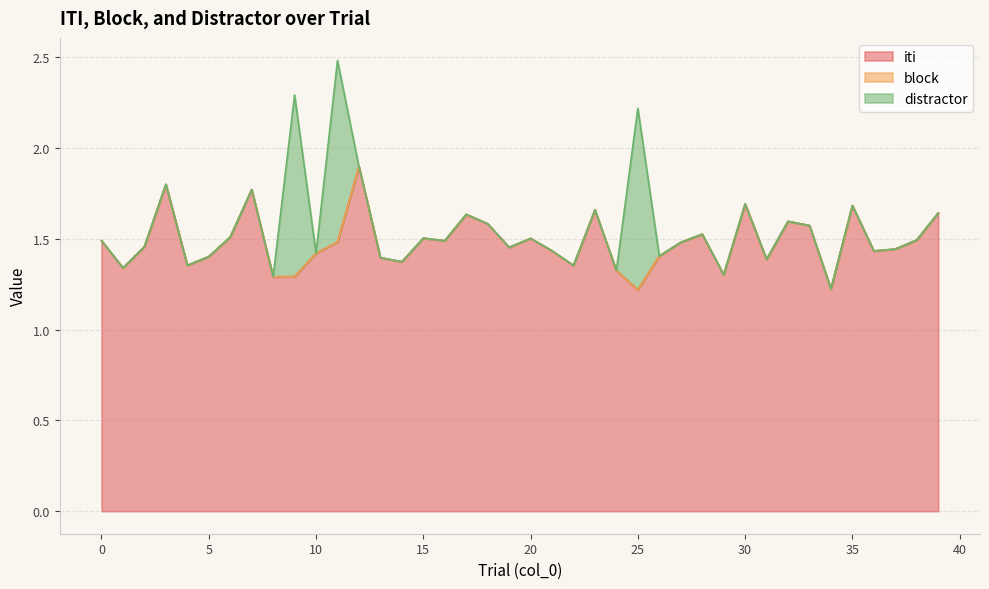

Which series has the largest range (max minus min)?

distractor